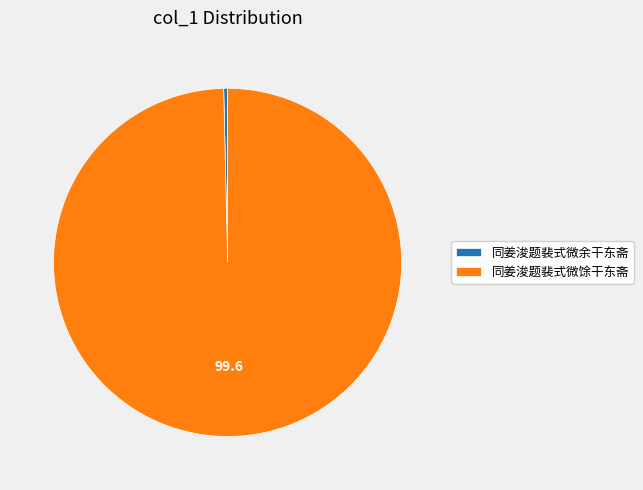

Which category has the smallest portion of the pie?

同姜浚题裴式微余干东斋